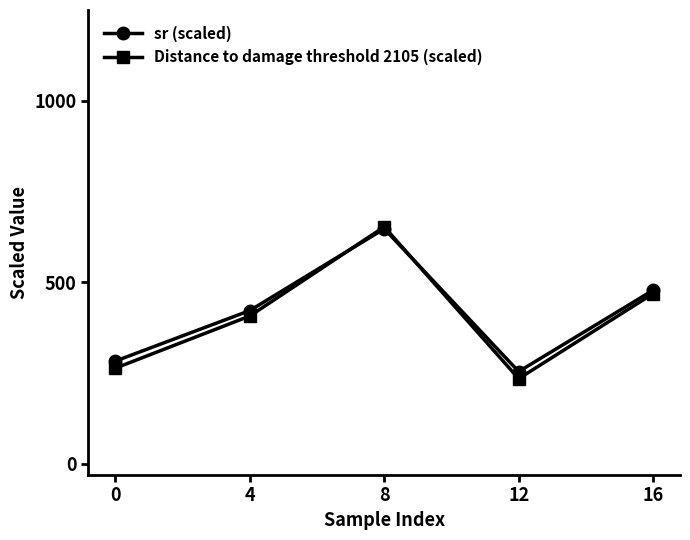

Where is the first local minimum for Distance to damage threshold 2105 (scaled)?

12